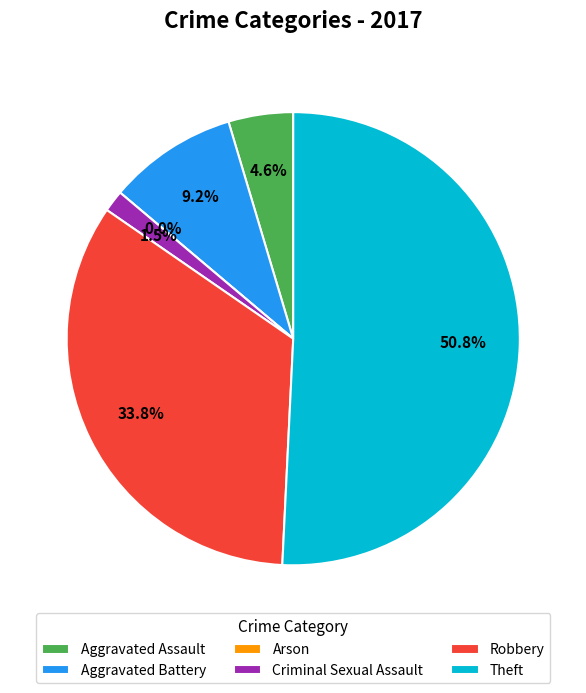

Which category accounts for the majority?

Theft